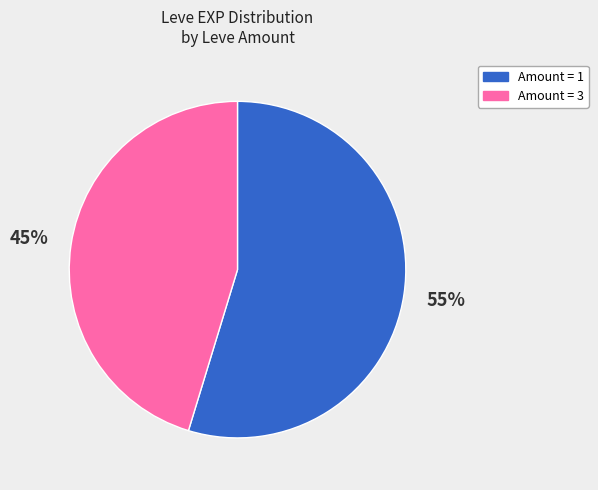

To the nearest percent, what is the average slice percentage?

50%